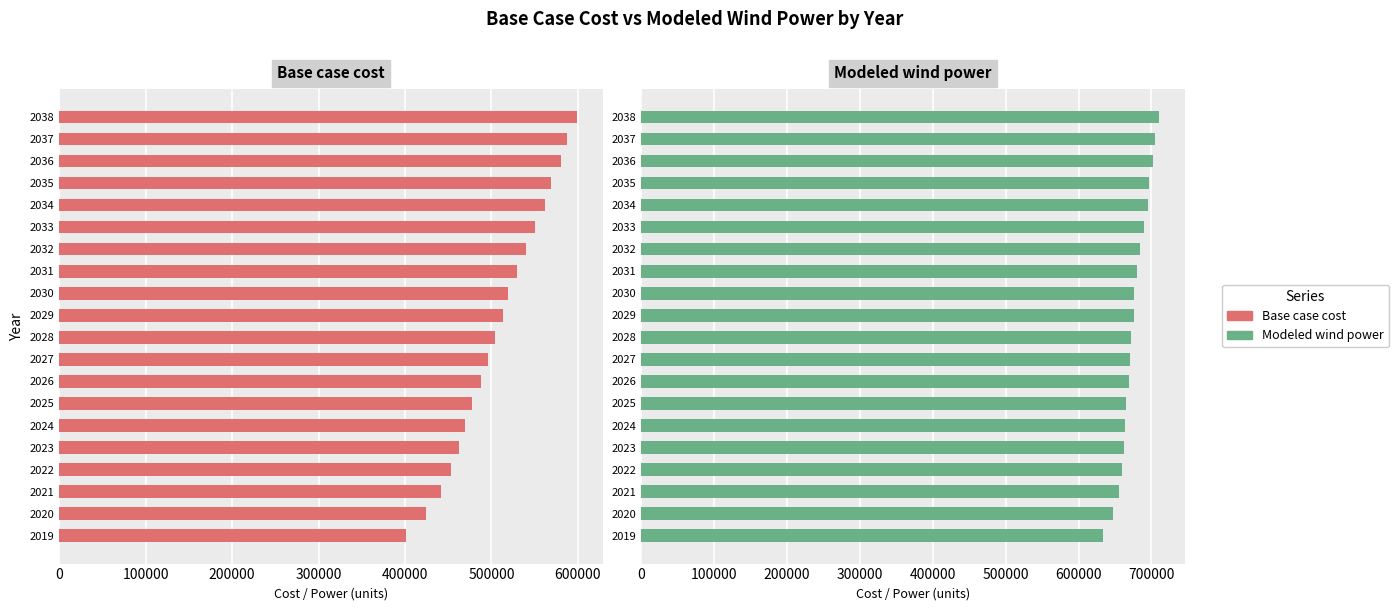

Does the chart contain any negative values?

No